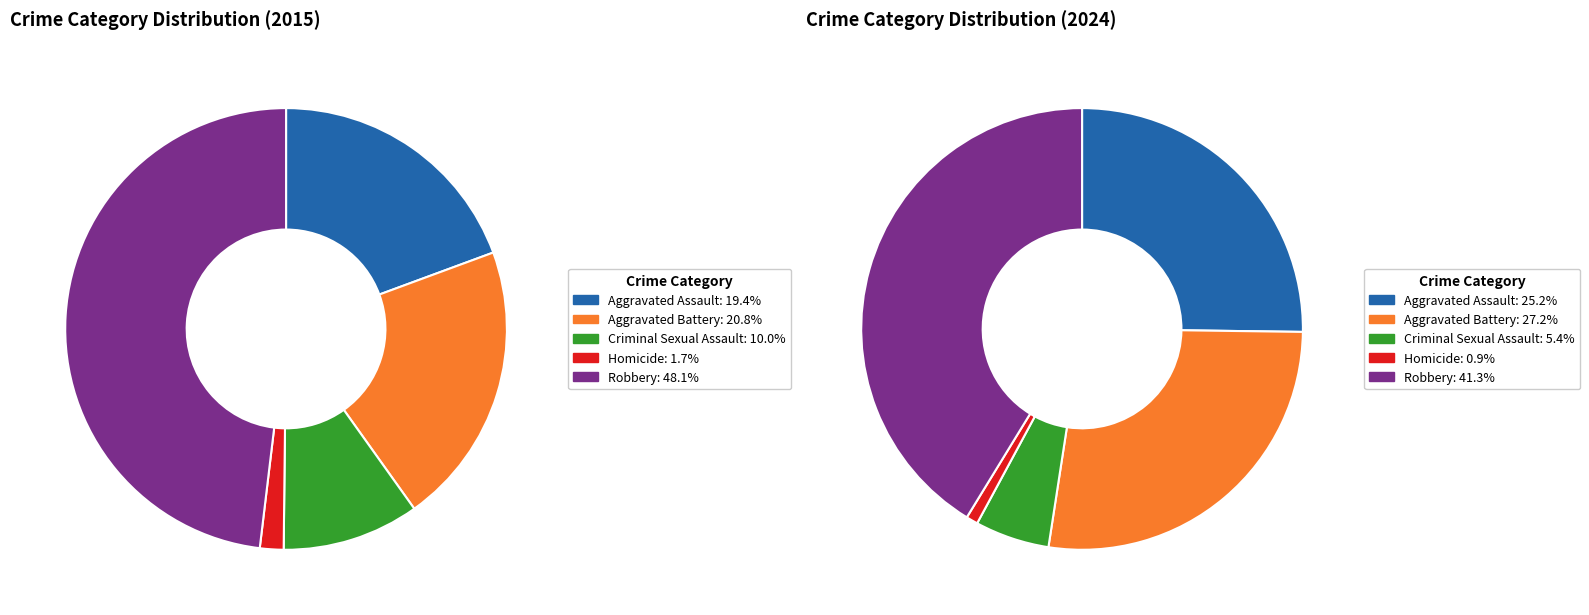

How many slices are in this pie chart?

5